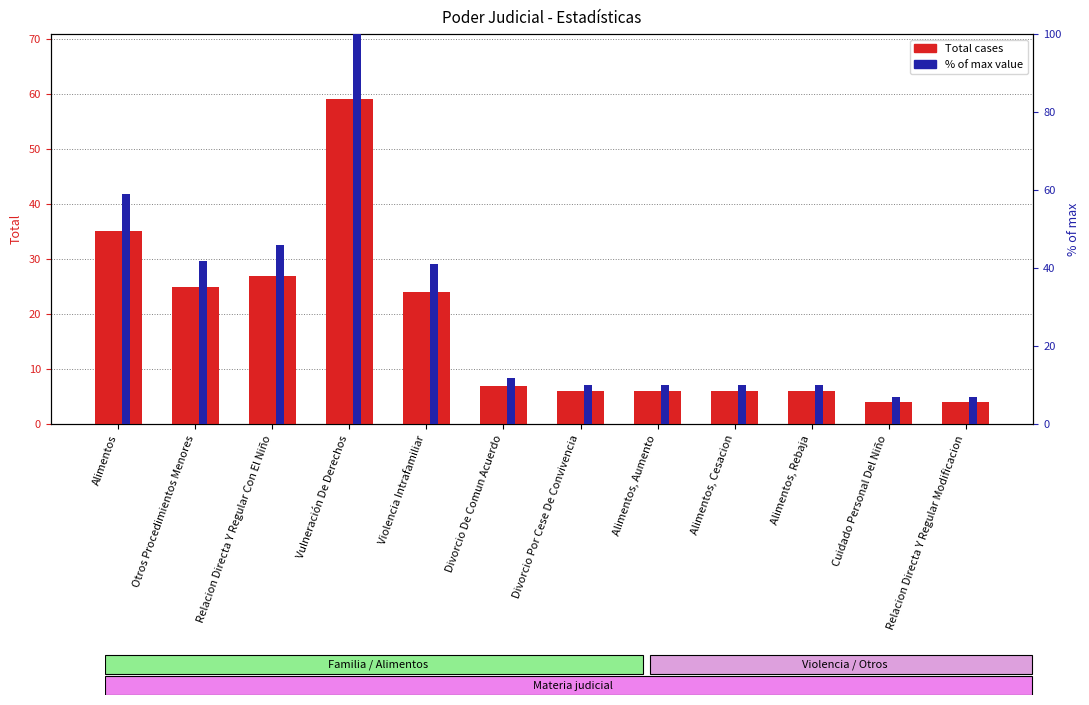

What is the difference between the maximum and minimum values in the Total cases series?

55